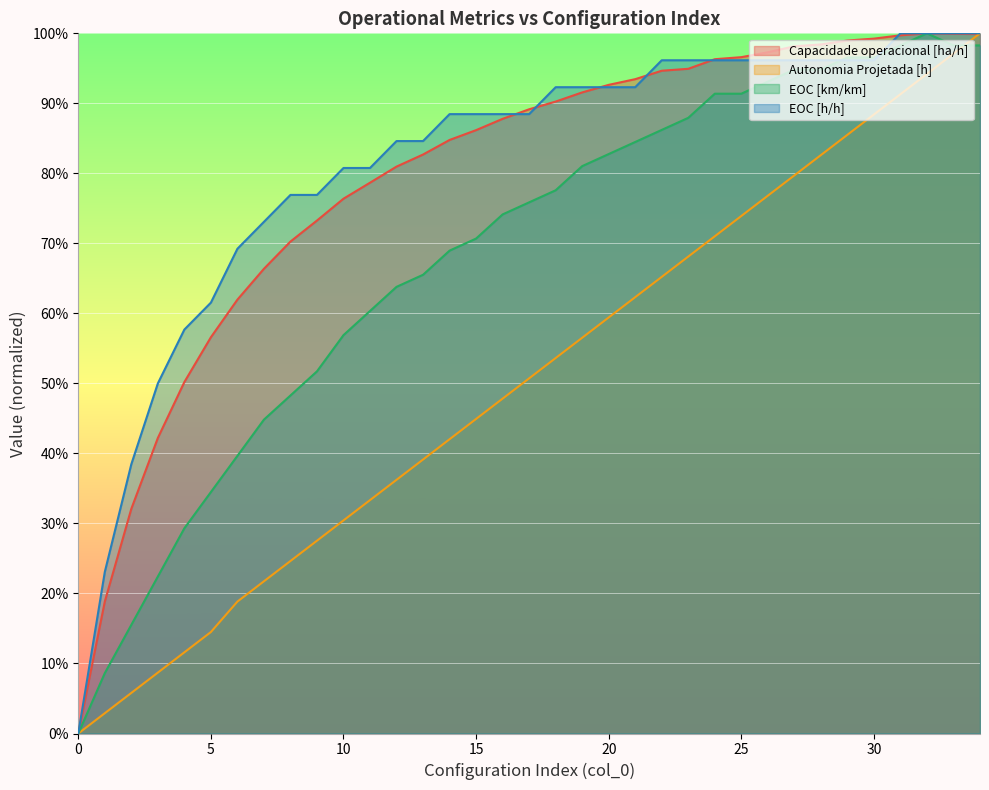

What is the sum of the EOC [h/h] values at 5 and 17?

1.5